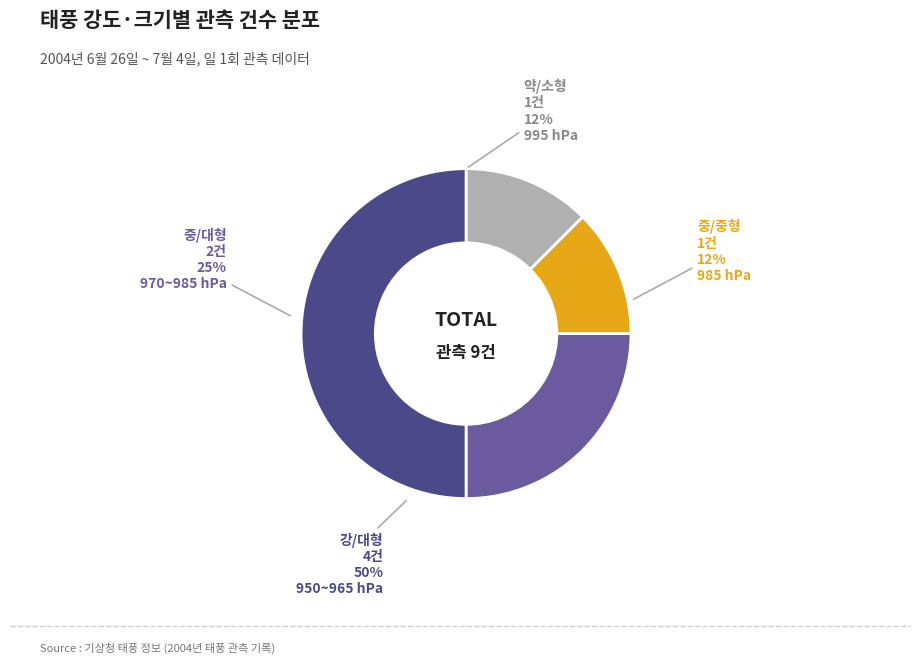

What percentage is the 중(대형) slice, to the nearest percent?

25%